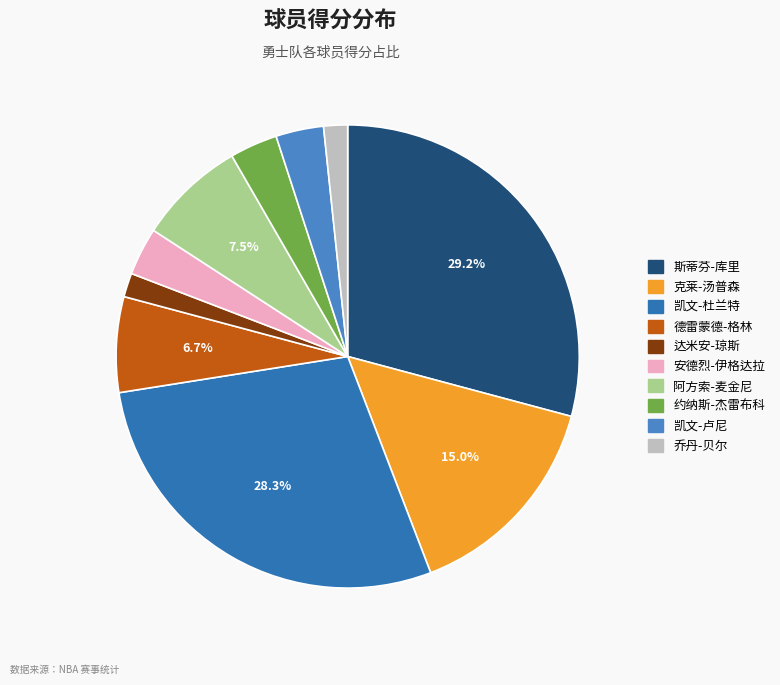

Between 德雷蒙德-格林 and 乔丹-贝尔, which is larger?

德雷蒙德-格林